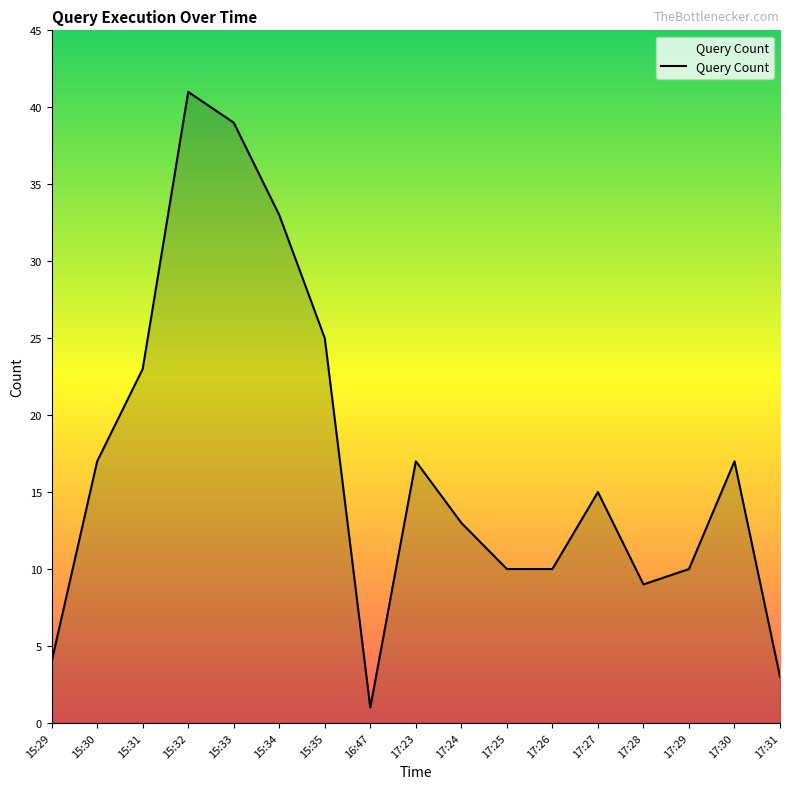

Which label corresponds to the largest value in the chart?

15:32